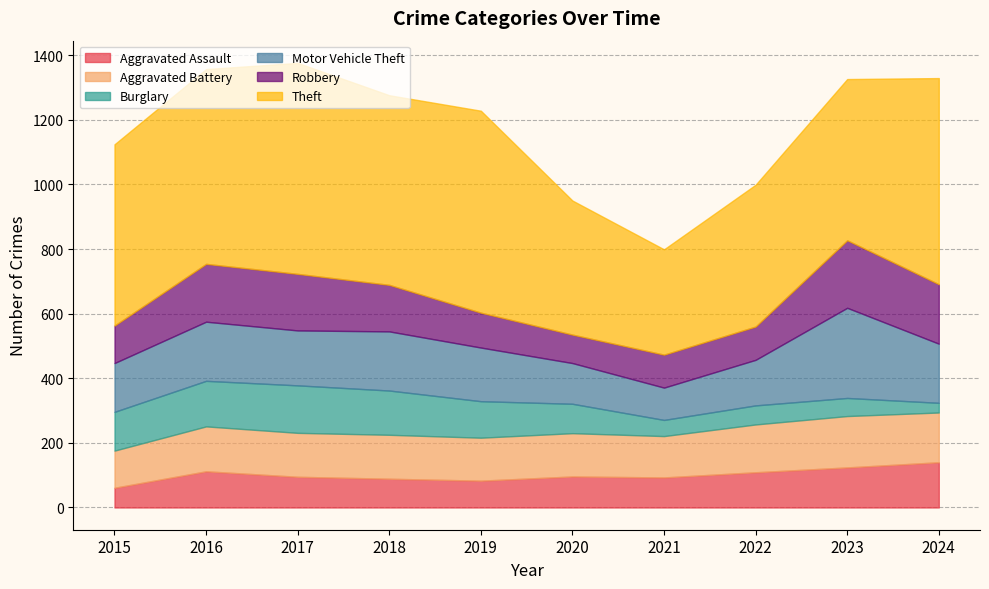

What is the difference between the highest and lowest values at 2024?

608